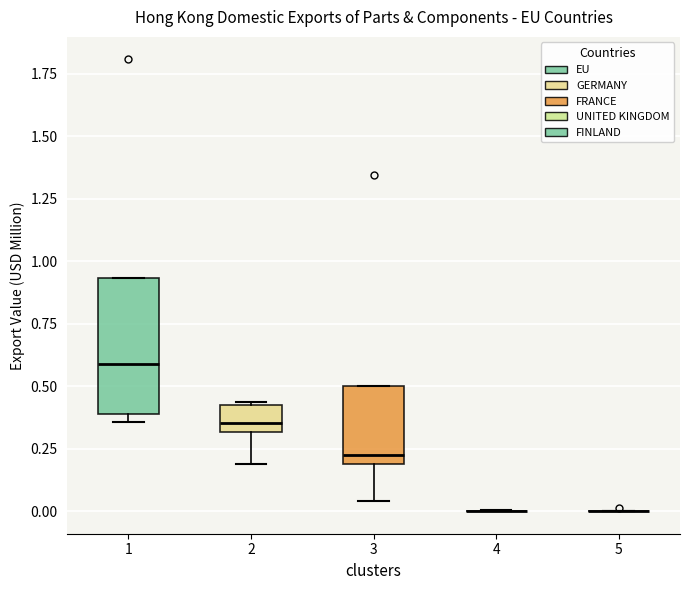

Where does the median line of the box at x = 3 sit on the y-axis? The values are not printed on the chart, so give them approximately, as read against the axis.

0.25